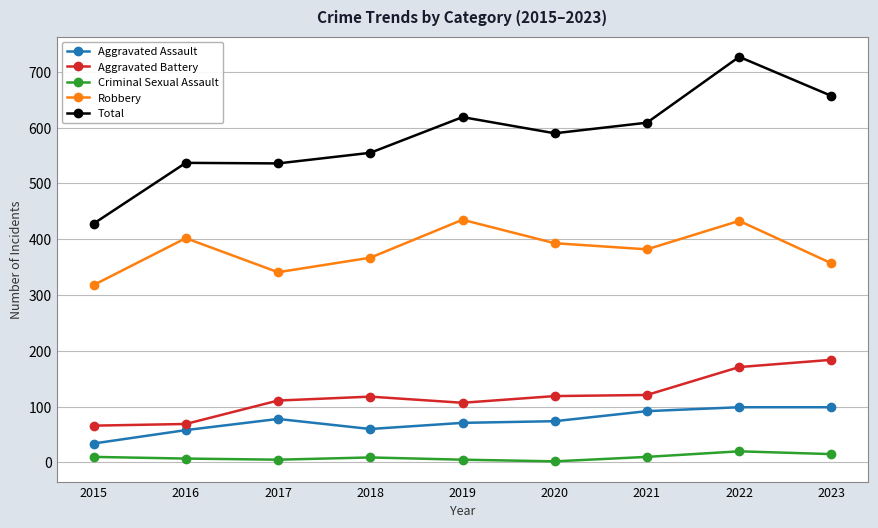

The Aggravated Assault series shows 71 at 2019. True or false?

True